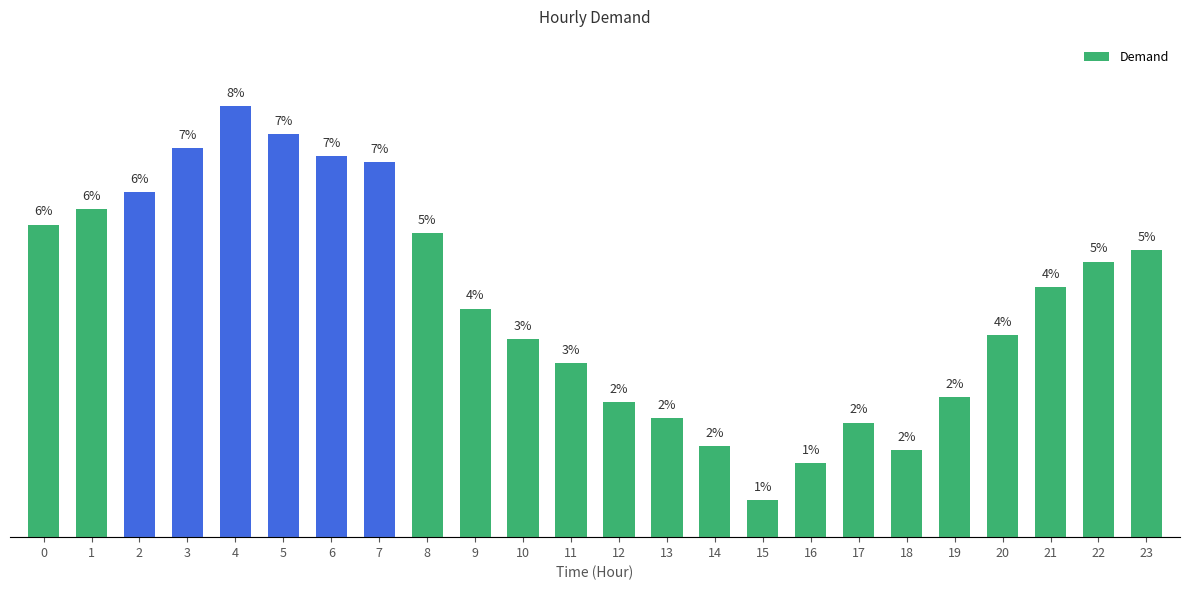

Does the chart contain any negative values?

No